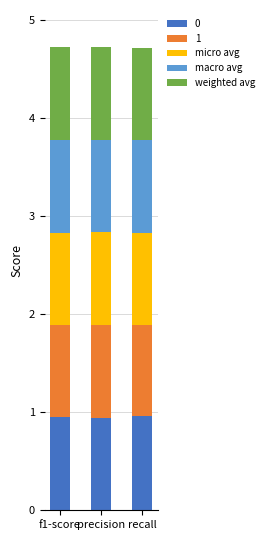

What is the highest value of the 0 series?

1.0